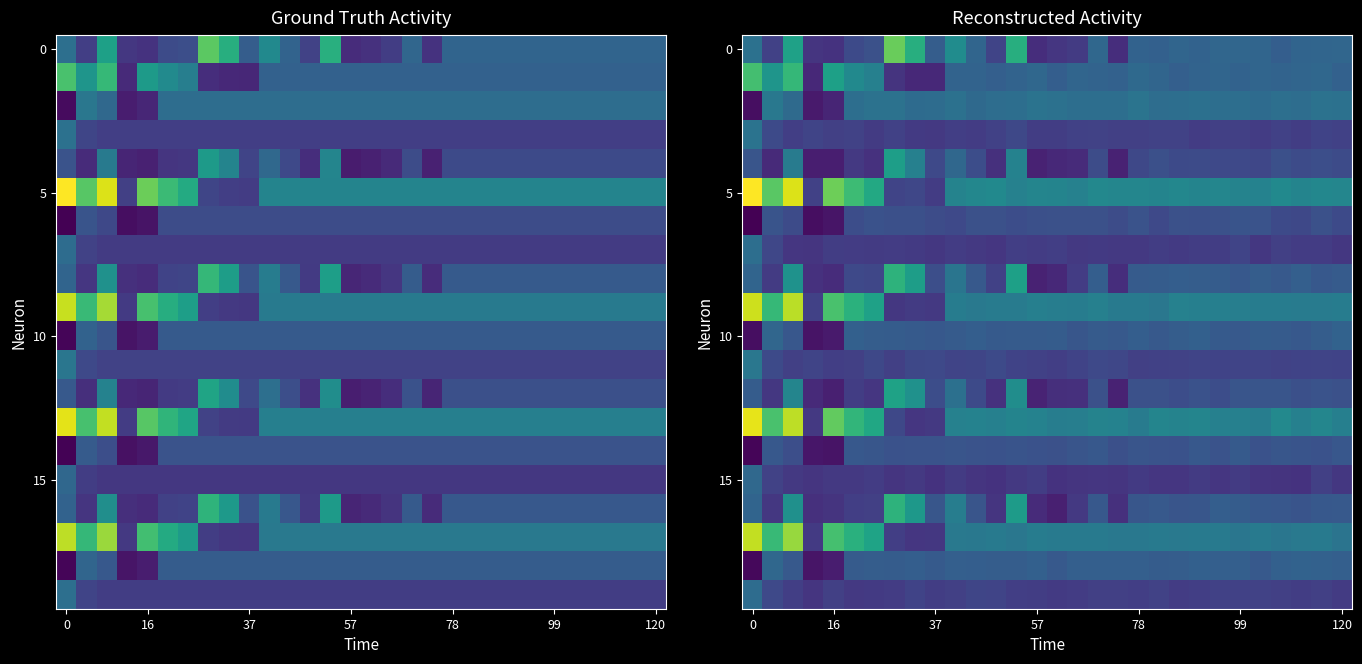

What is the minimum value shown in the chart?

0.1